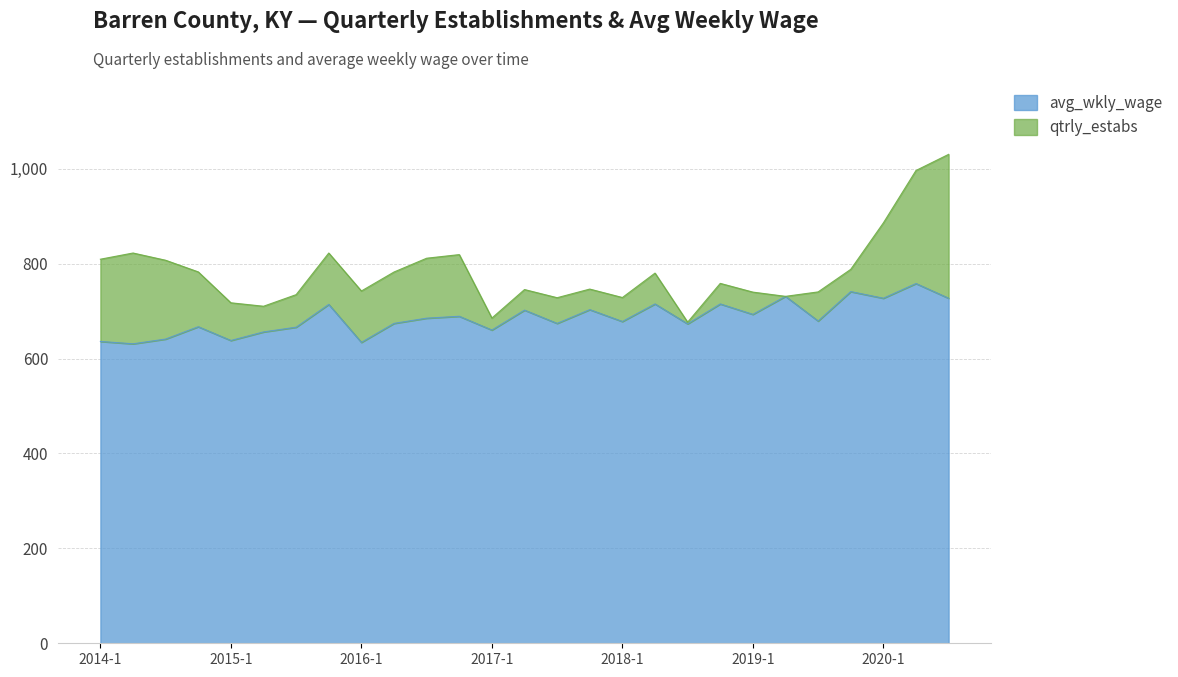

What is the change in value from 2014-1 to 2014-2?

-5